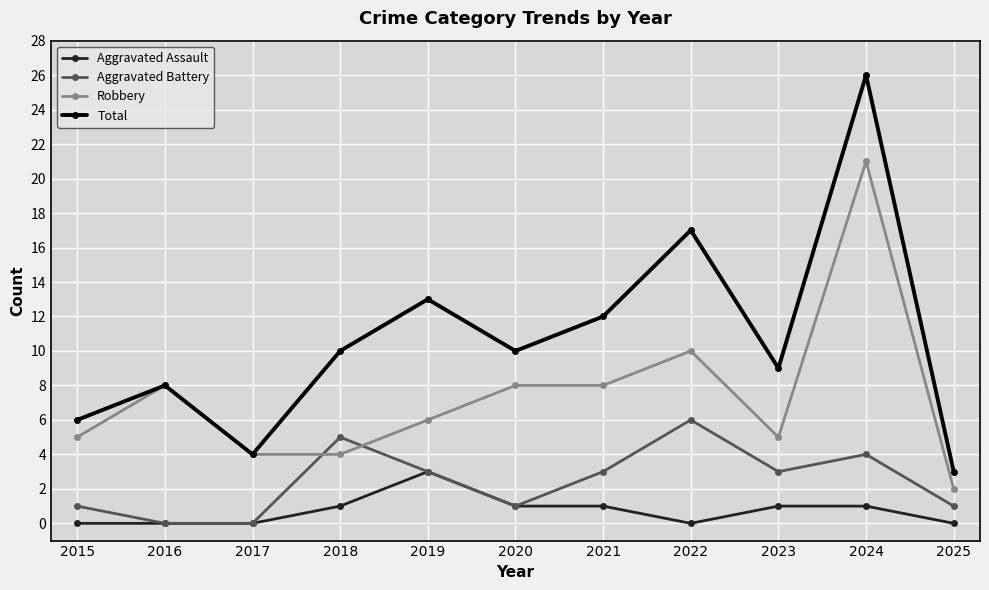

Between which two adjacent categories do Robbery and Aggravated Battery first intersect?

2017 and 2018